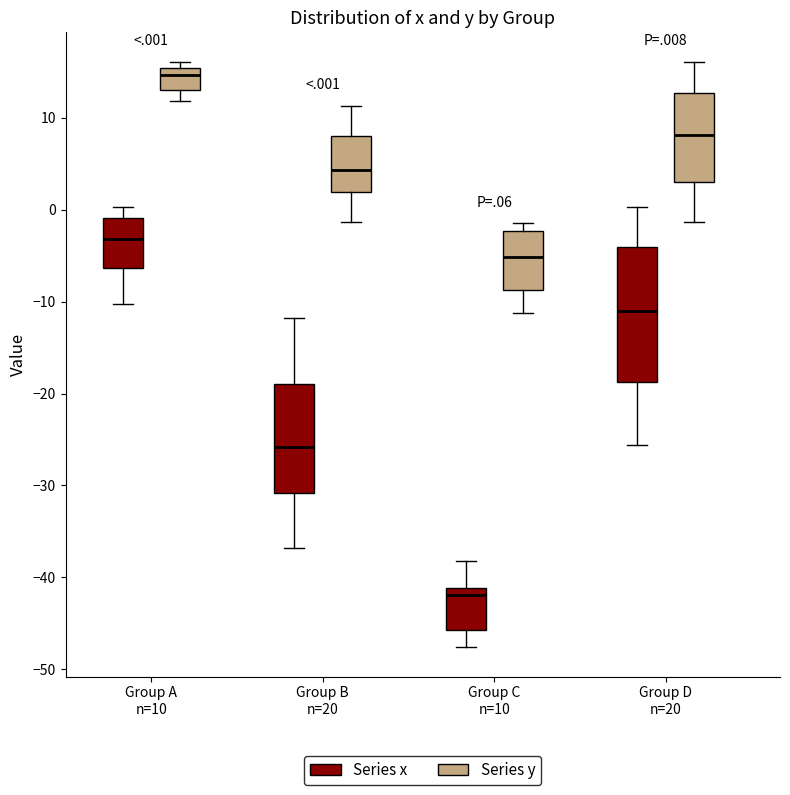

Reading left to right, read every box against the y-axis: the position of its median line, the range the box covers, and the ends of its whiskers. The values are not printed on the chart, so give them approximately, as read against the axis.

Group A n=10 (Series x): median -3, box -6 to -1, whiskers -10 to 0
Group A n=10 (Series y): median 15 (just below the box's upper edge), box 13 to 15, whiskers 12 to 16
Group B n=20 (Series x): median -26, box -31 to -19, whiskers -37 to -12
Group B n=20 (Series y): median 4, box 2 to 8, whiskers -1 to 11
Group C n=10 (Series x): median -42, box -46 to -41, whiskers -48 to -38
Group C n=10 (Series y): median -5, box -9 to -2, whiskers -11 to -1
Group D n=20 (Series x): median -11, box -19 to -4, whiskers -26 to 0
Group D n=20 (Series y): median 8, box 3 to 13, whiskers -1 to 16